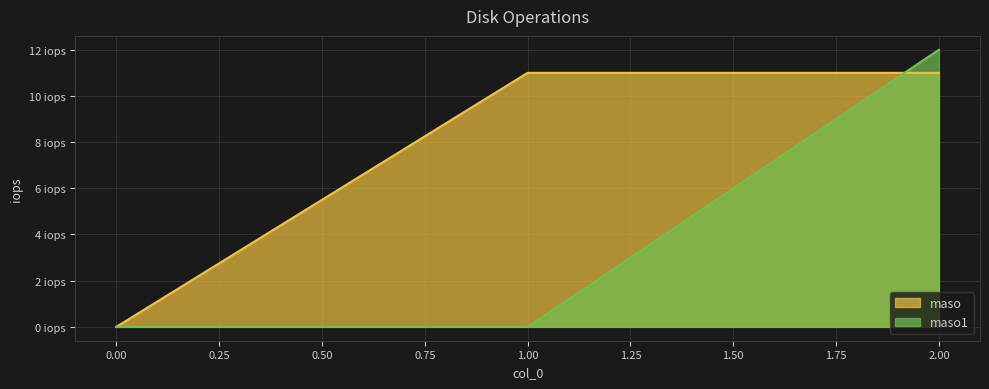

The value of maso at 1 is 18. True or false?

False